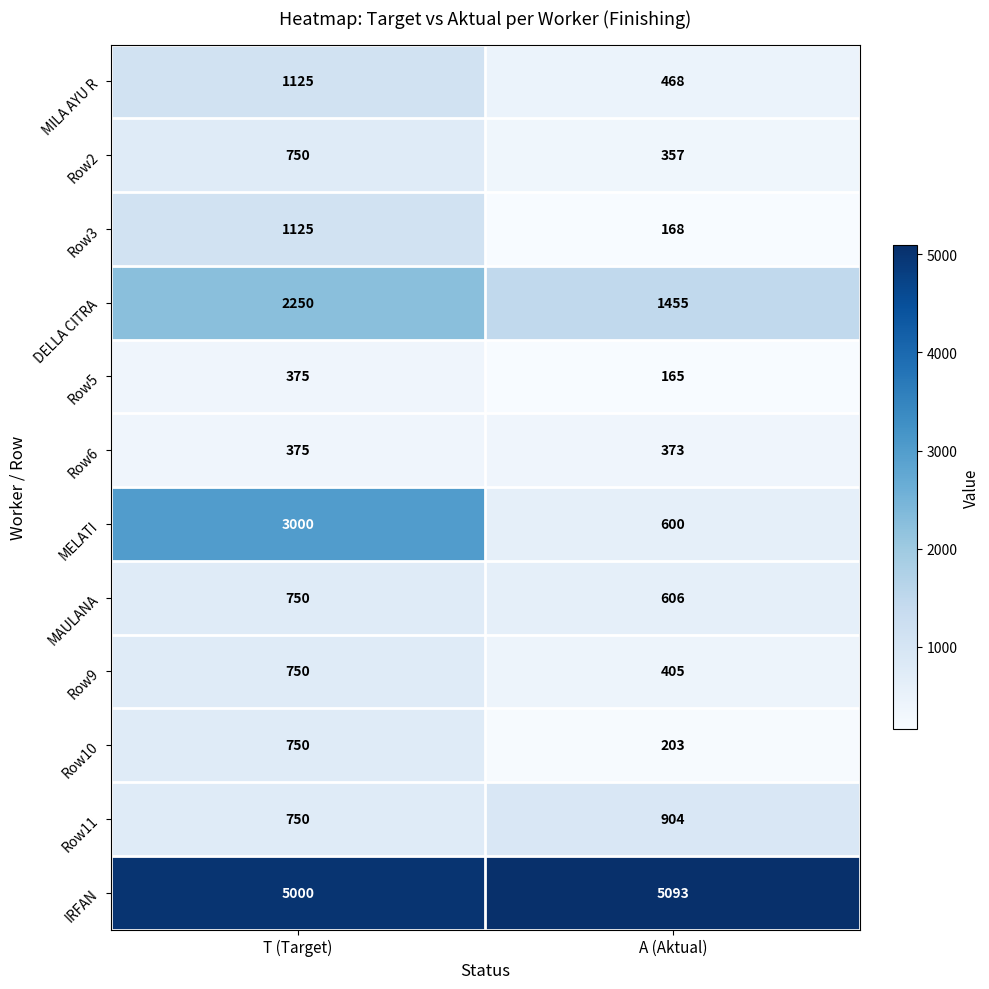

At which category is the sum across all series the highest?

T (Target)